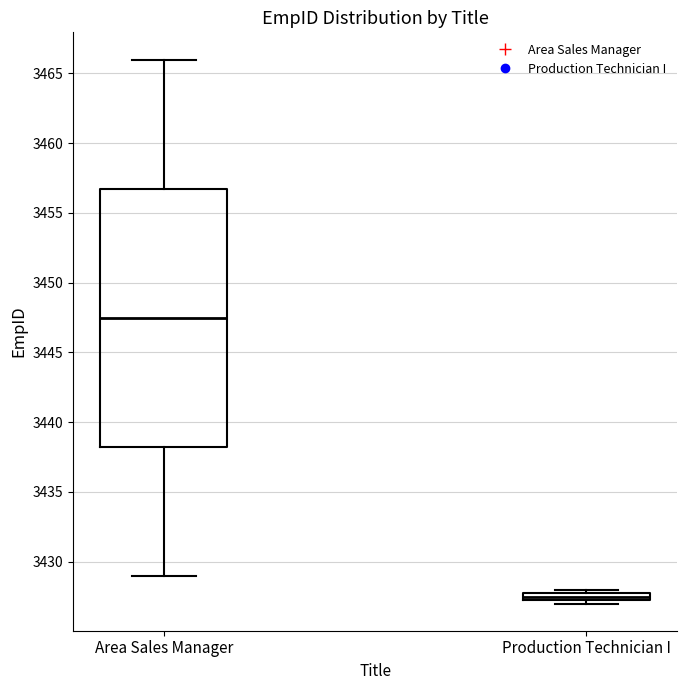

Where is the upper edge of the box for Production Technician I on the y-axis? The values are not printed on the chart, so give them approximately, as read against the axis.

3428.0